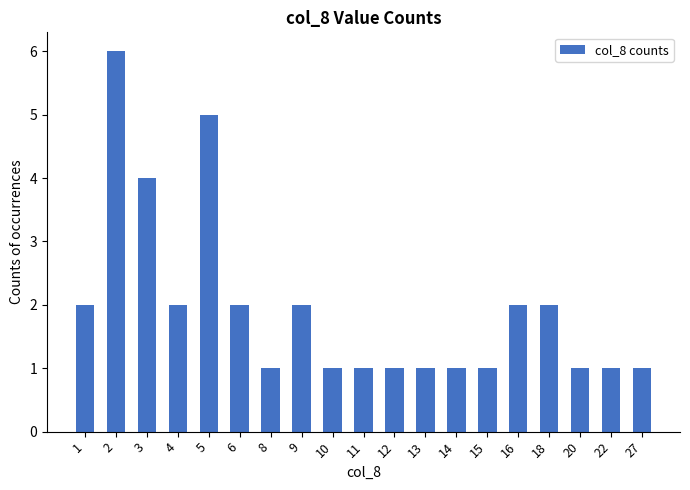

Is it true that the value at 9 is 1?

False